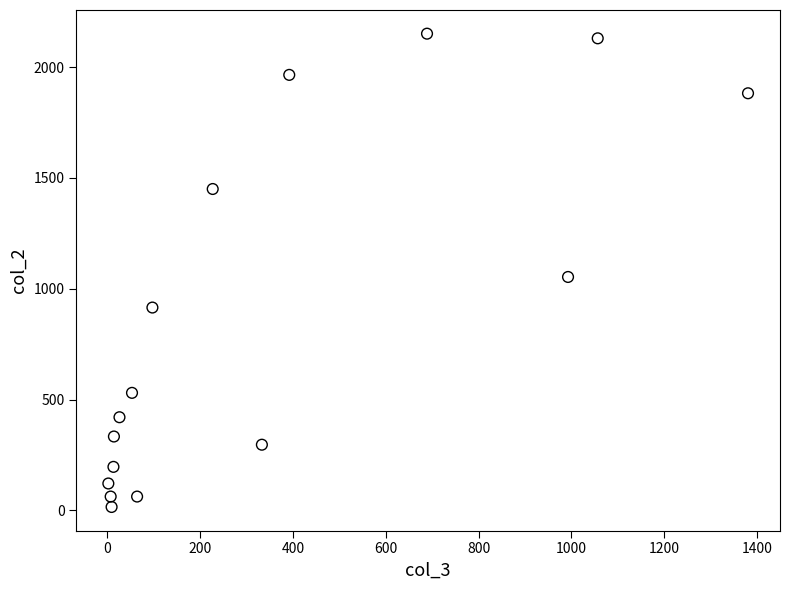

What is the range of Y values (max minus min)?

2136